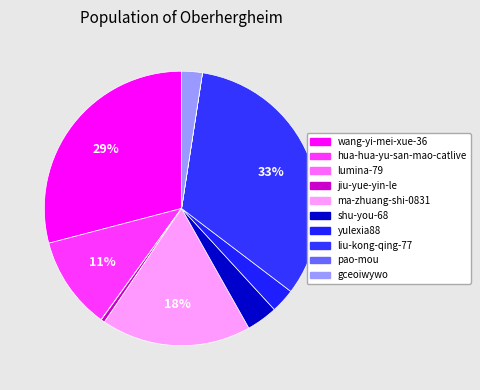

The lumina-79 slice represents 0% of the pie. True or false?

True